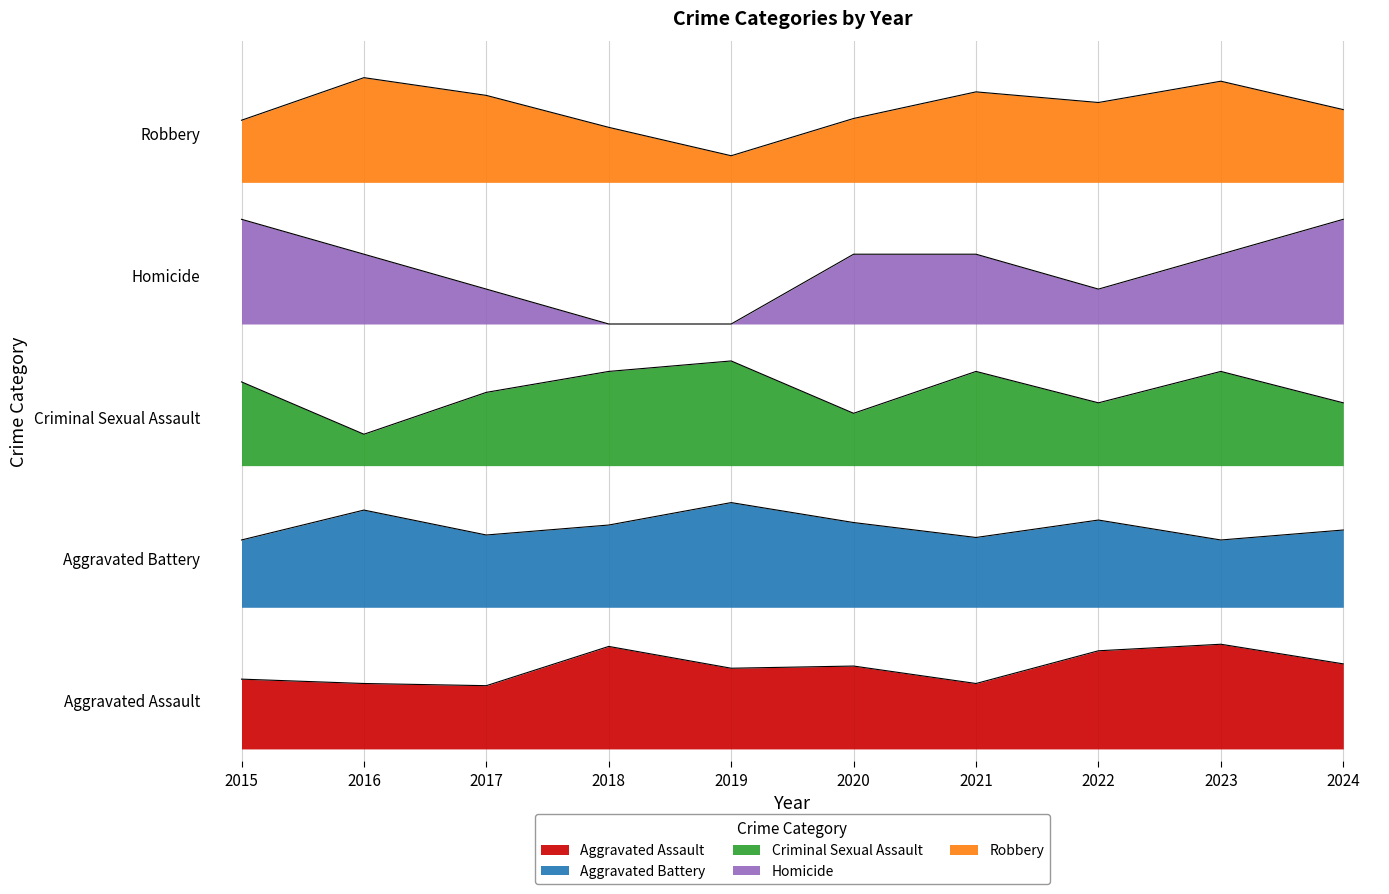

What is the value of the Criminal Sexual Assault point at the 4th from the left?

3.1